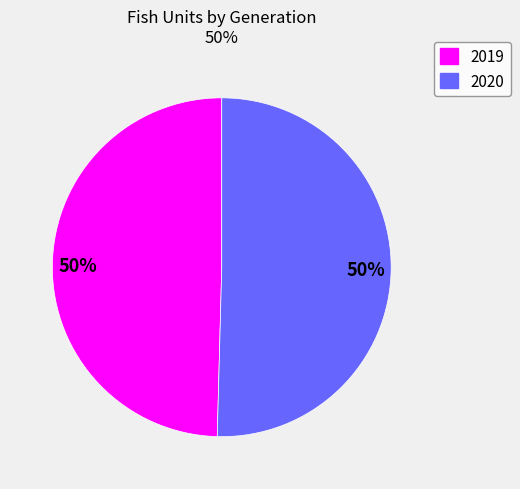

To the nearest percent, what portion does 2020 represent?

50%